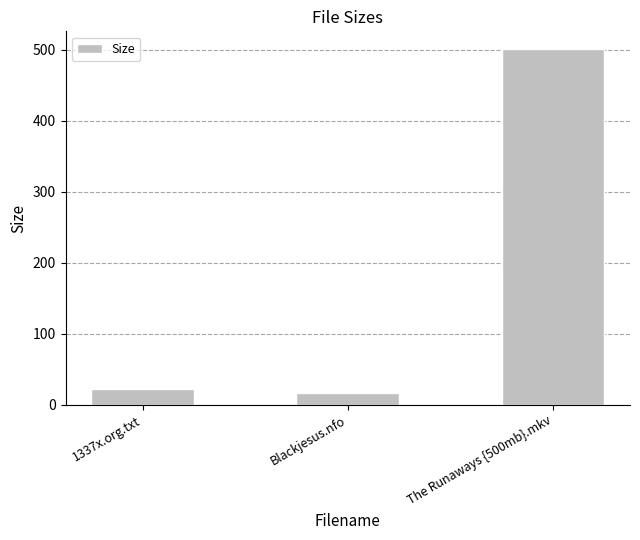

How many values are below 22?

1